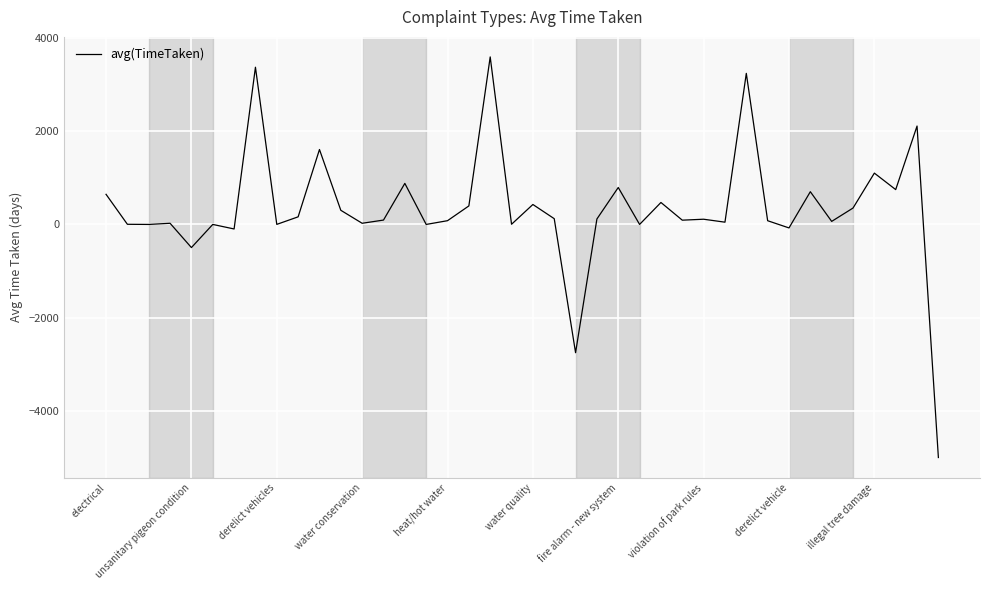

What is the maximum value shown in the chart?

3593.7